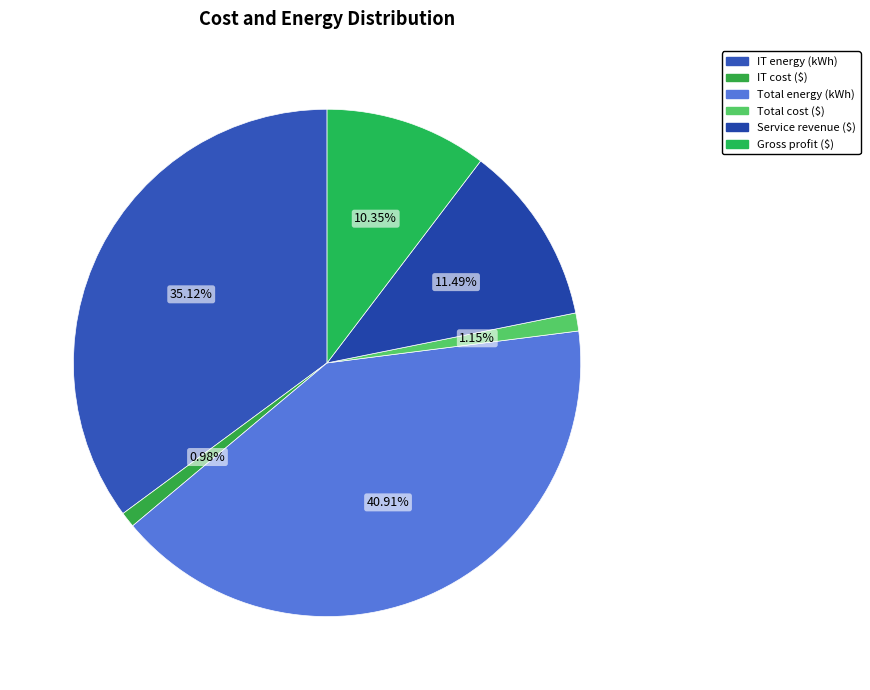

What is the total percentage of Total energy (kWh) and Gross profit ($)?

51.3%